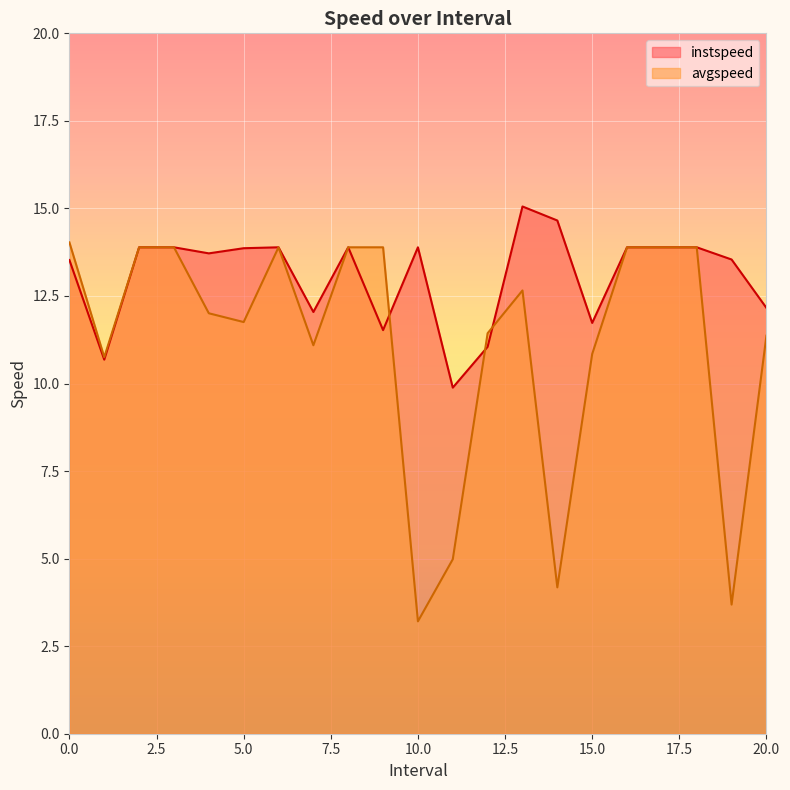

True or false: instspeed has more than 2 interior local peaks.

True